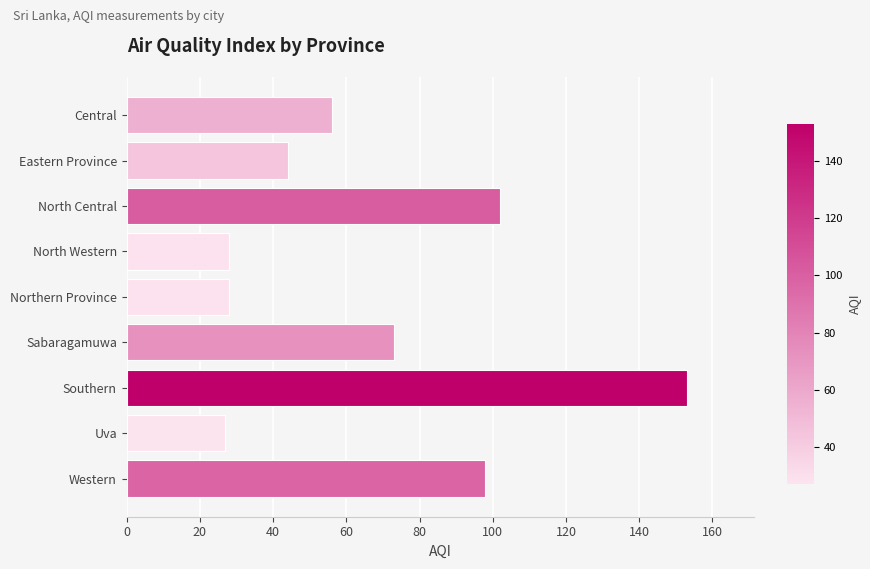

Is it true that the value at Northern Province is 28?

True